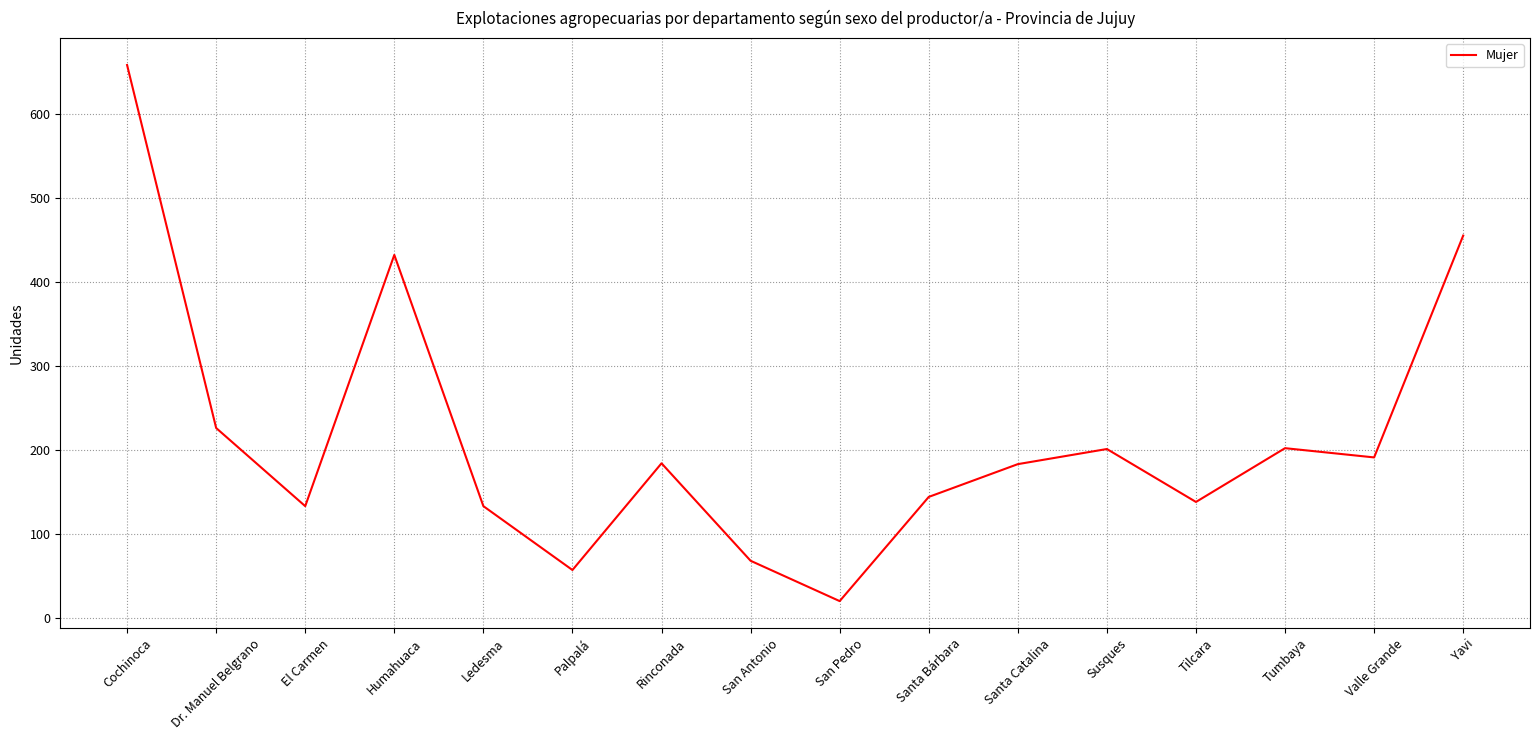

What is the maximum value shown in the chart?

658